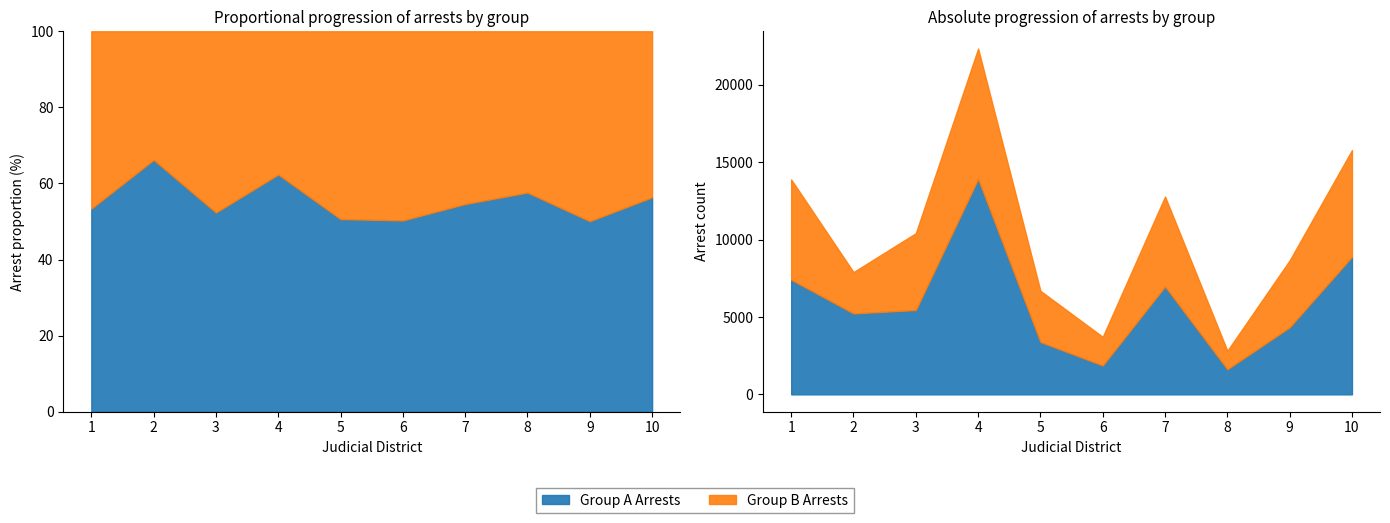

Reading left to right, list all the values displayed in this chart.

Group A Arrests: 7410	5231	5451	13928	3387	1869	6976	1624	4336	8893
Group B Arrests: 6470	2669	4961	8409	3302	1848	5802	1195	4321	6886